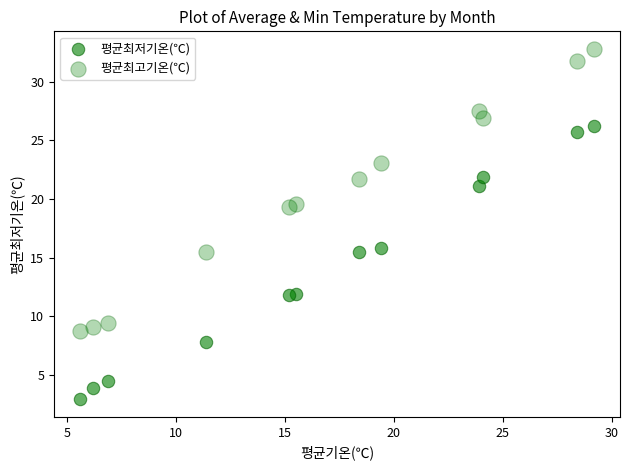

Count the number of points in this scatter plot.

24